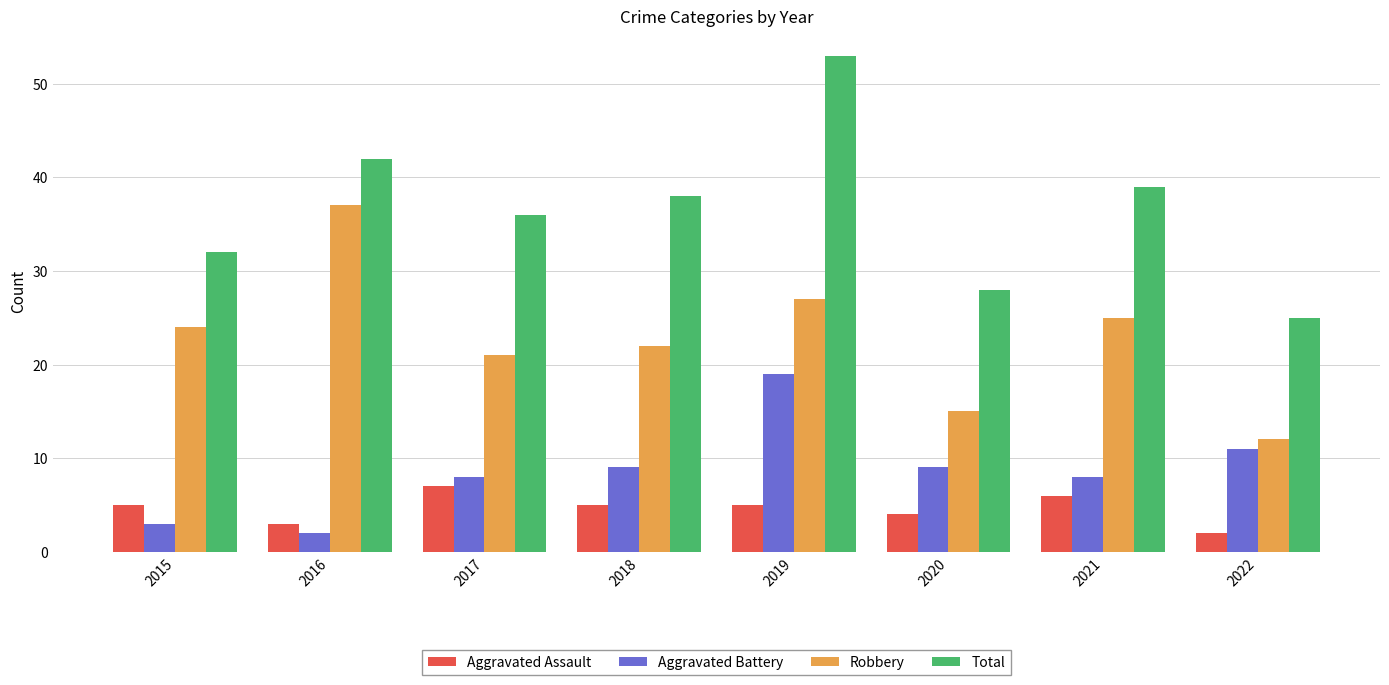

What is the total value across all series at 2021?

78